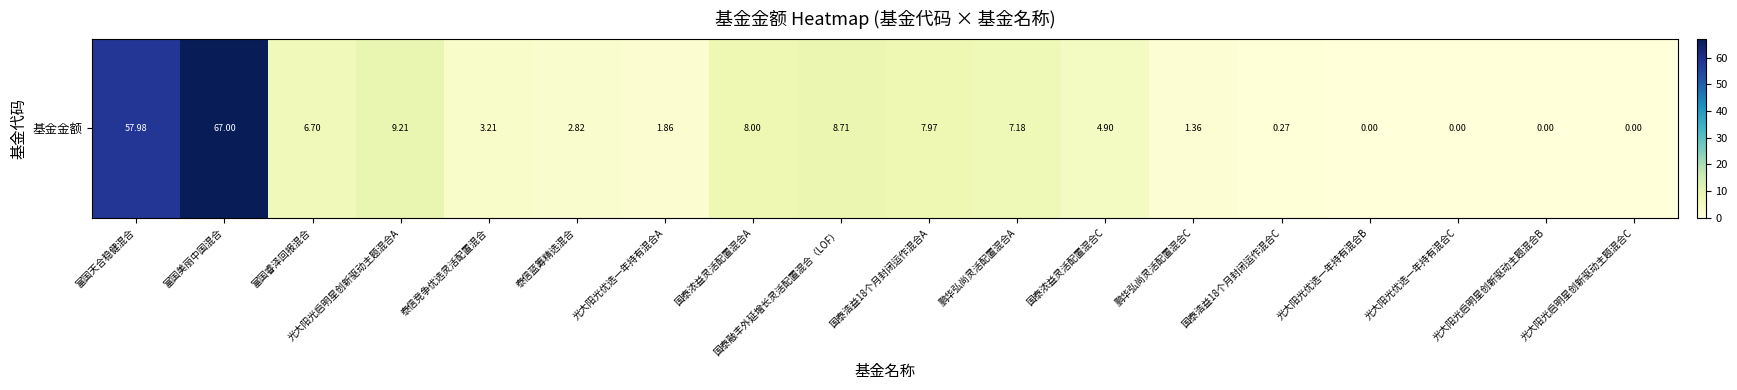

Which category has the highest value across all series?

富国美丽中国混合